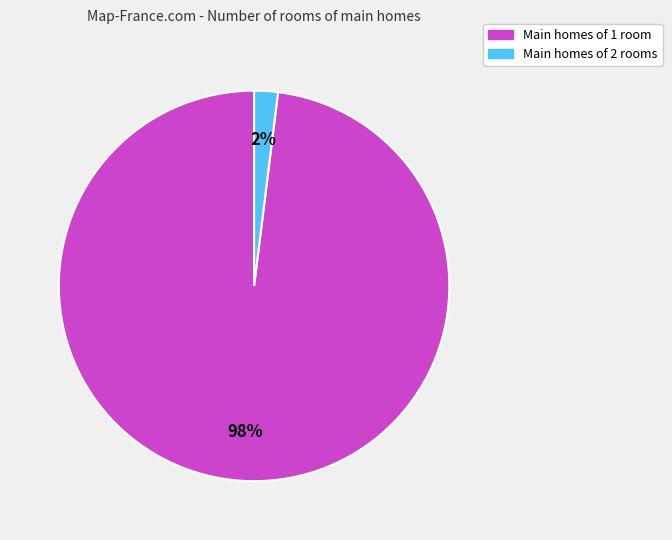

Between Main homes of 1 room and Main homes of 2 rooms, which is larger?

Main homes of 1 room